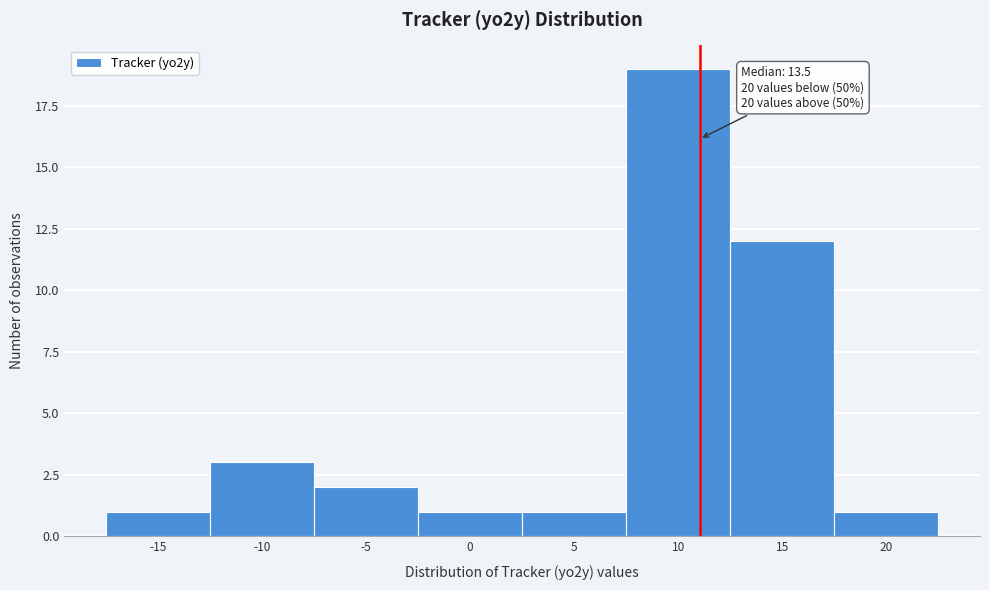

Reading left to right, what are all the values shown in this chart?

1	3	2	1	1	19	12	1